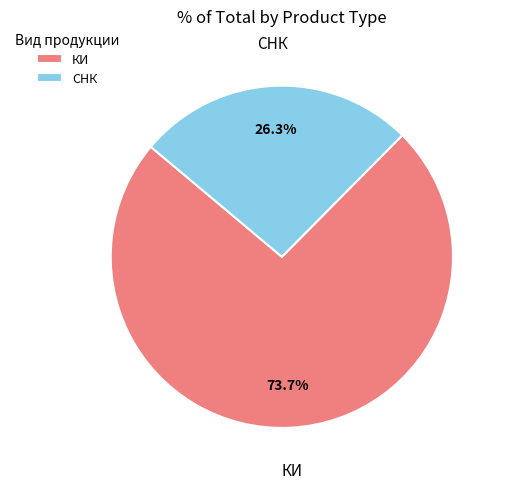

Does СНК represent more than half of the total?

No